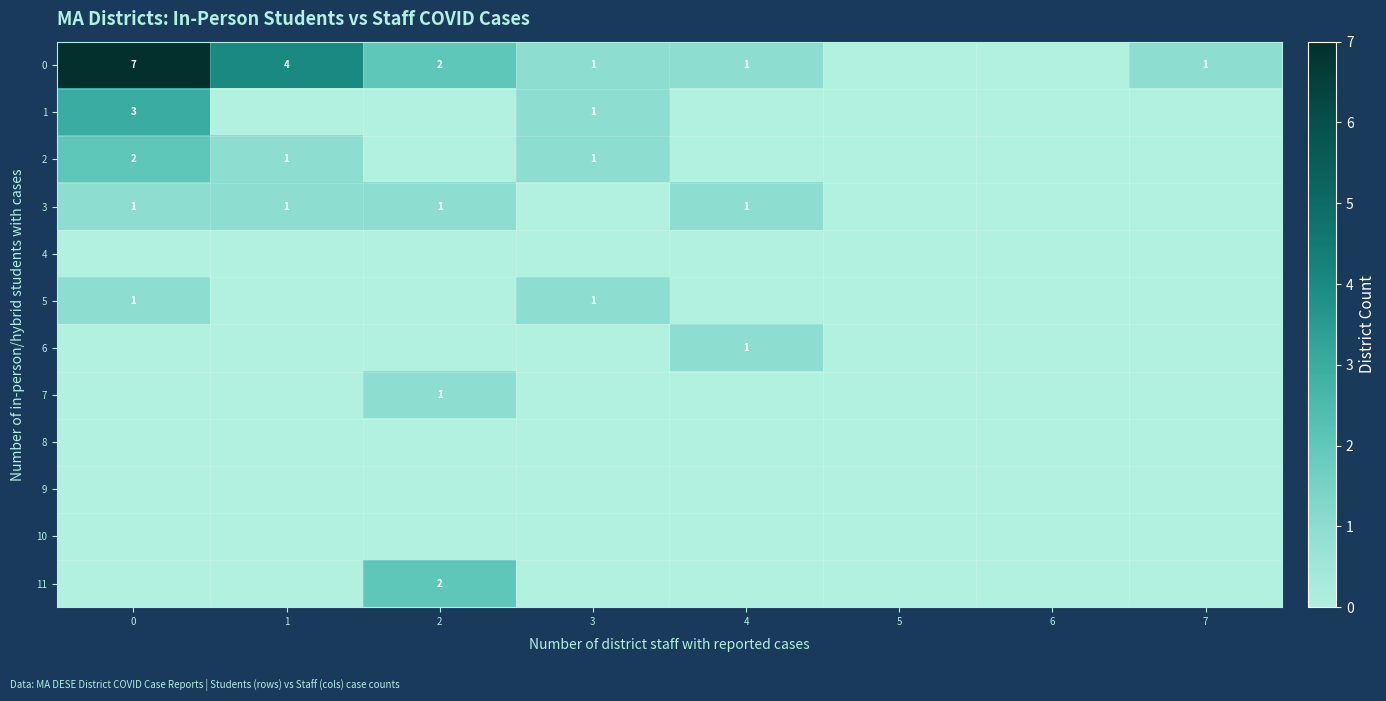

The 0 series shows 4 at 1. True or false?

True